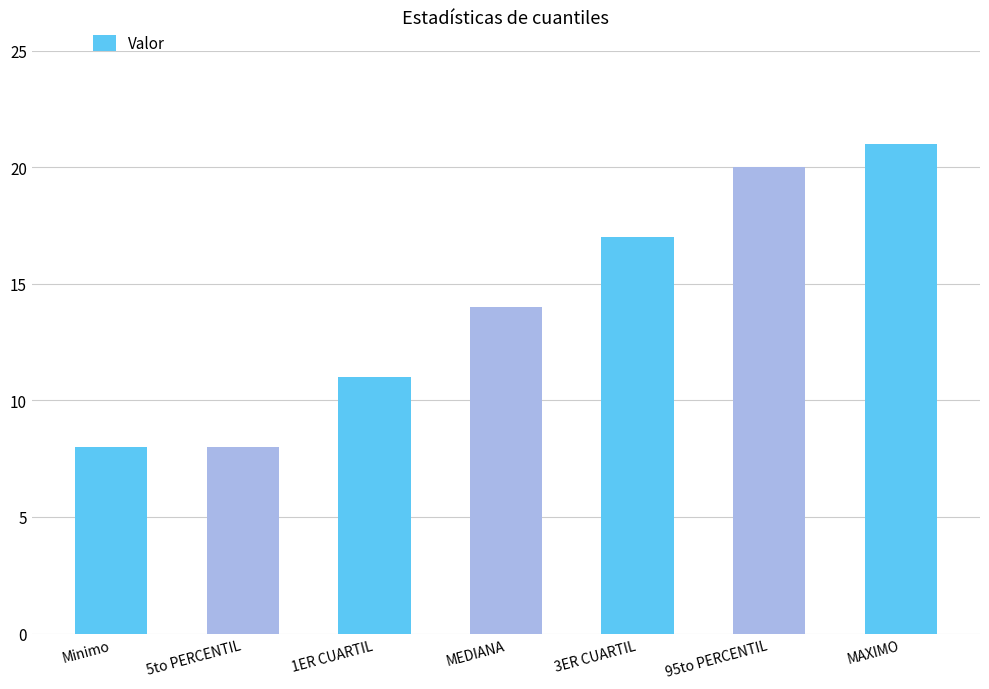

Between 1ER CUARTIL and 3ER CUARTIL, which is larger?

3ER CUARTIL